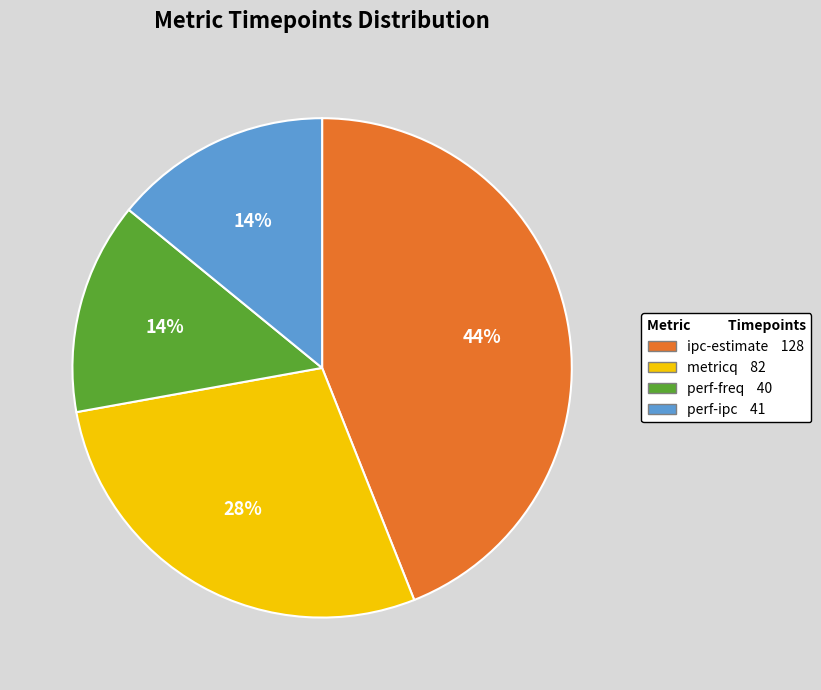

Does perf-ipc represent more than half of the total?

No